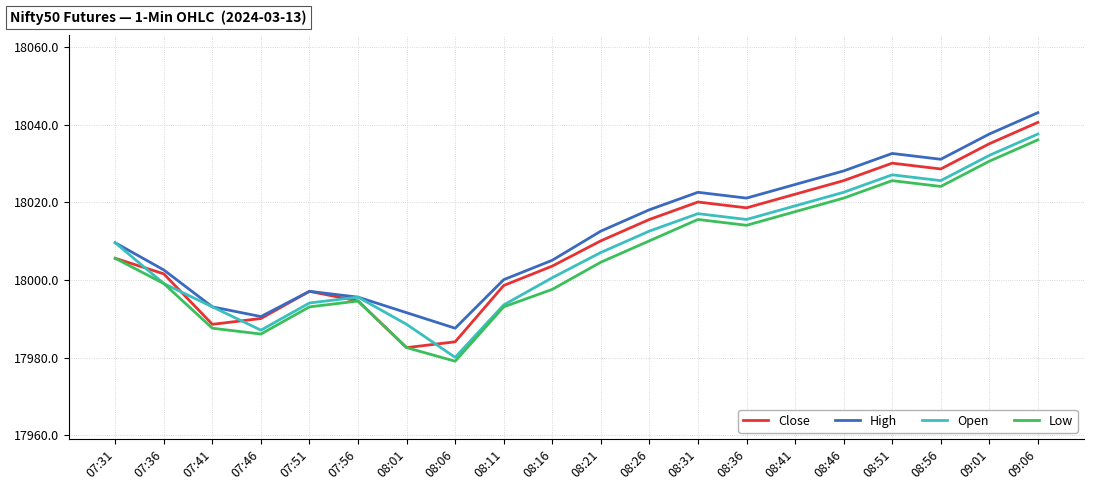

What position from the left is 08:31?

13